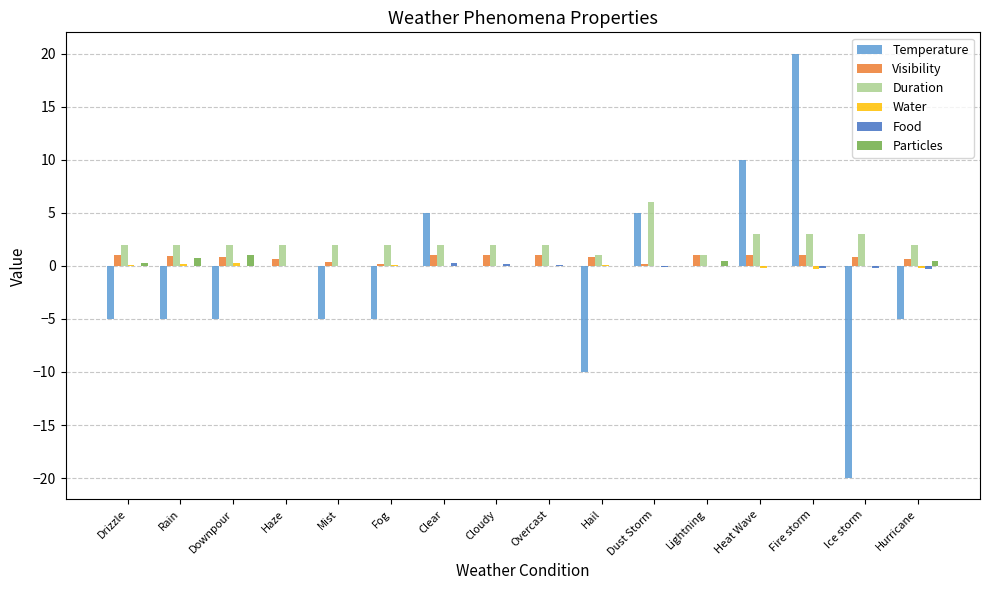

True or false: Temperature has a value of -5.0 at Rain.

True